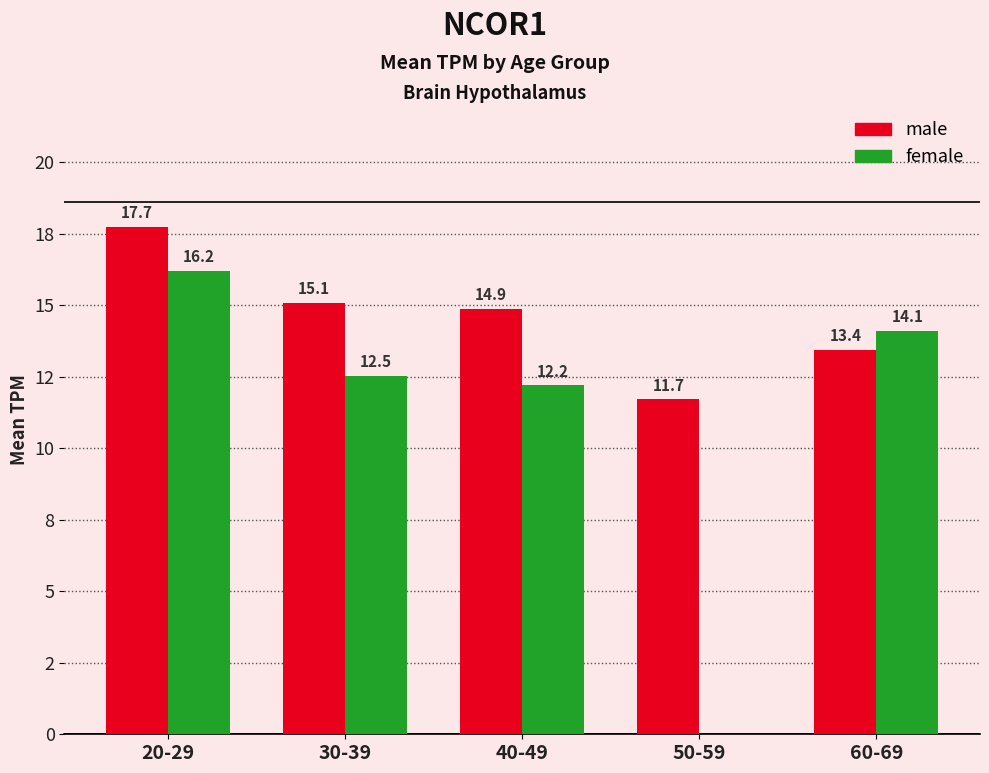

True or false: male has a value of 14.9 at 40-49.

True